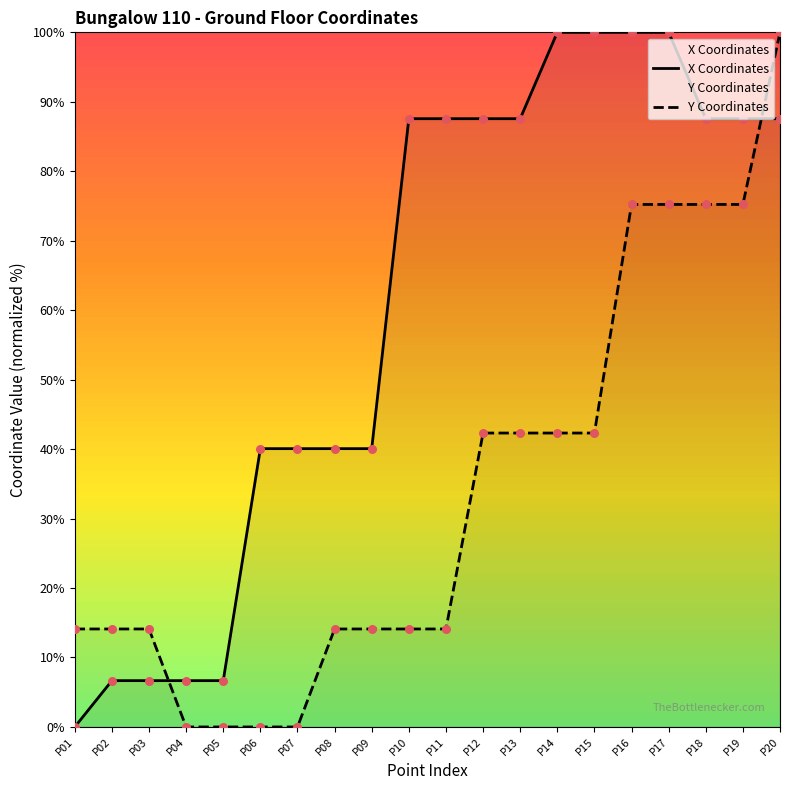

What are all the series names shown in the legend?

X Coordinates, Y Coordinates